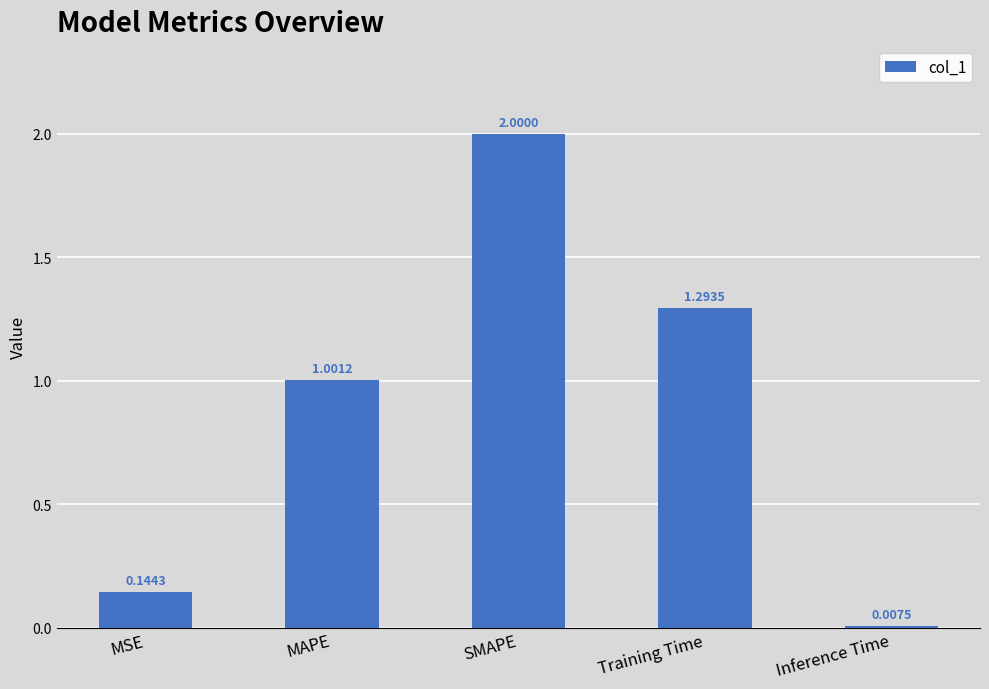

Where does the data first go above 1?

MAPE